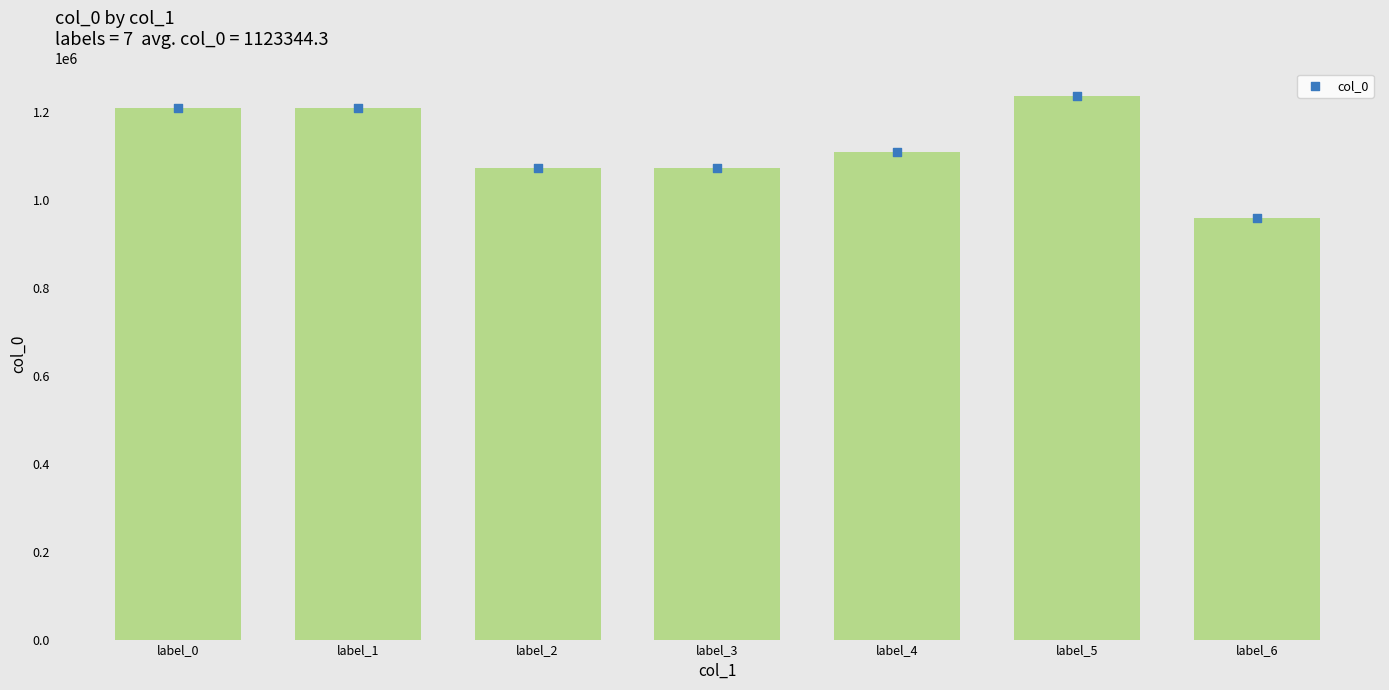

What is the change in value from label_2 to label_3?

-1